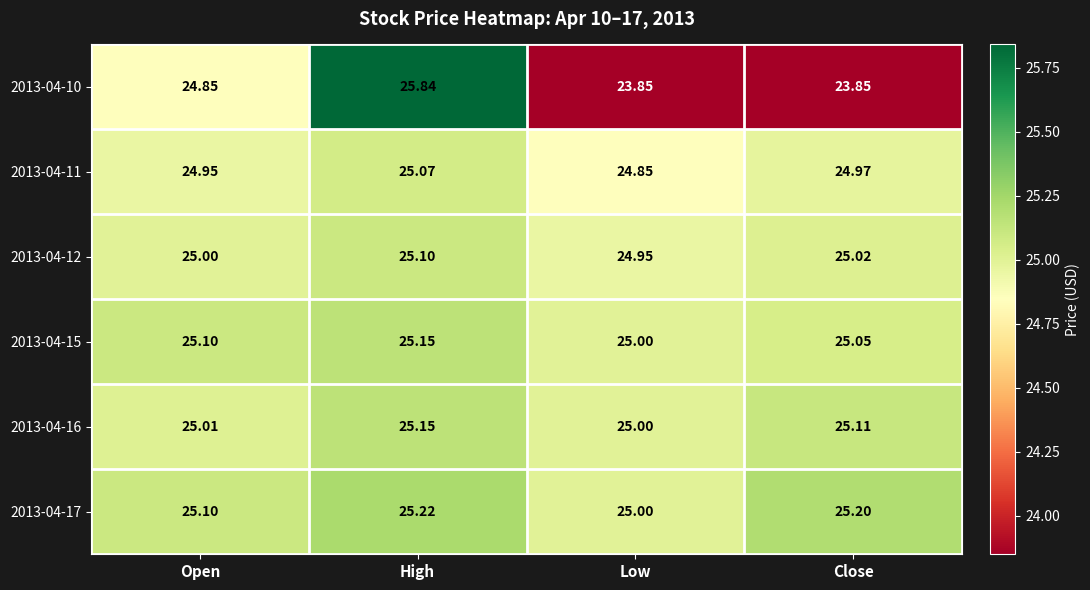

Where does the 2013-04-10 series first go above 24?

Open